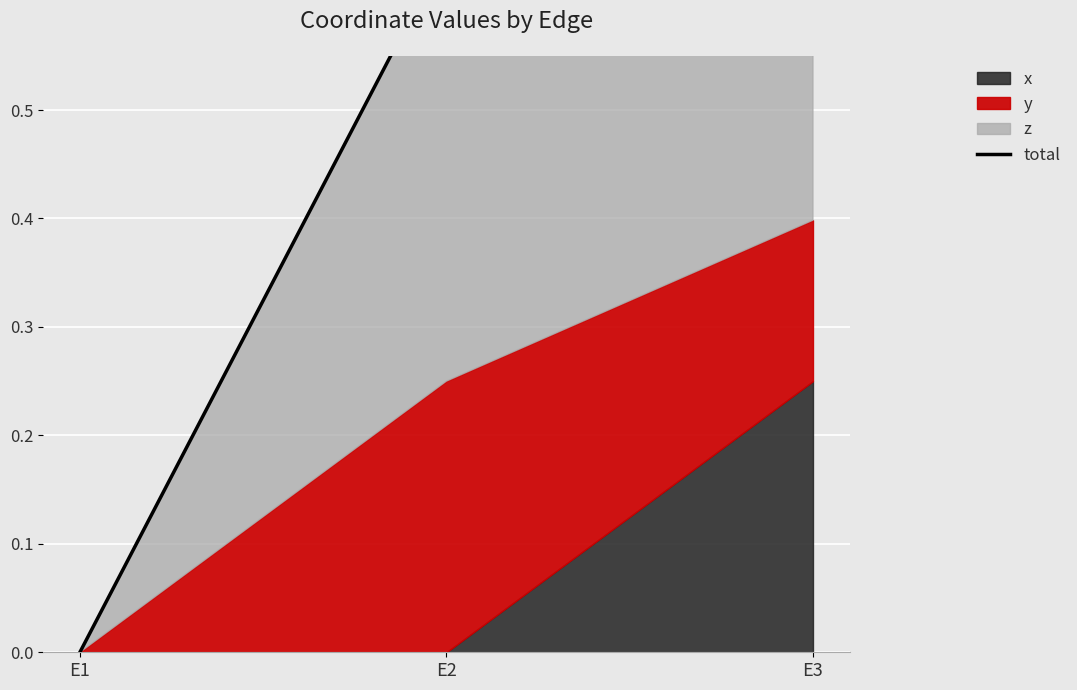

Reading left to right, extract all data points from this chart.

0.0	0.6	0.6